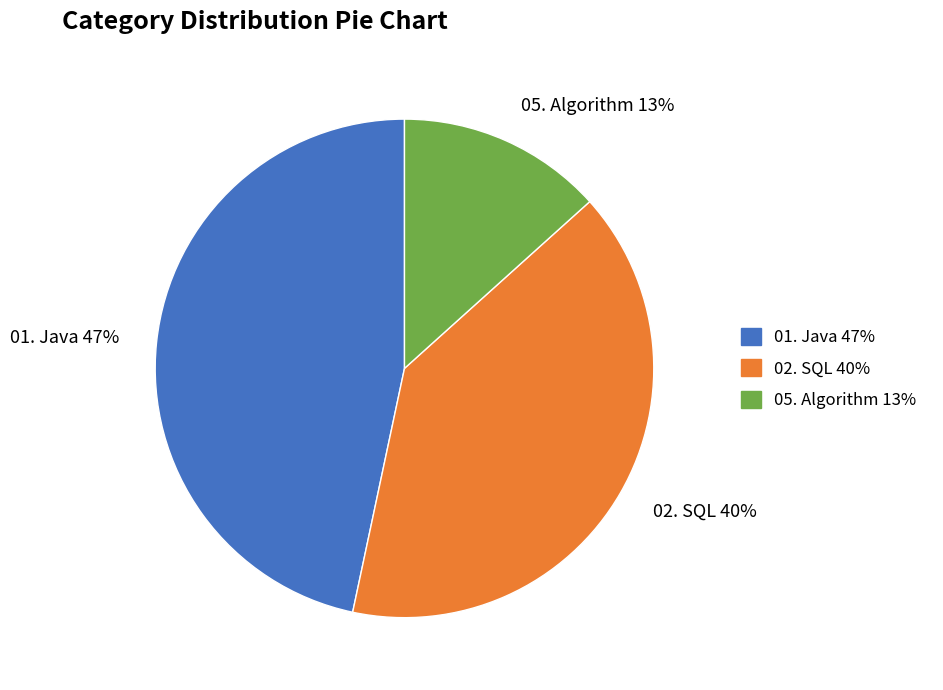

Rank the categories by value from highest to lowest.

01. Java, 02. SQL, 05. Algorithm